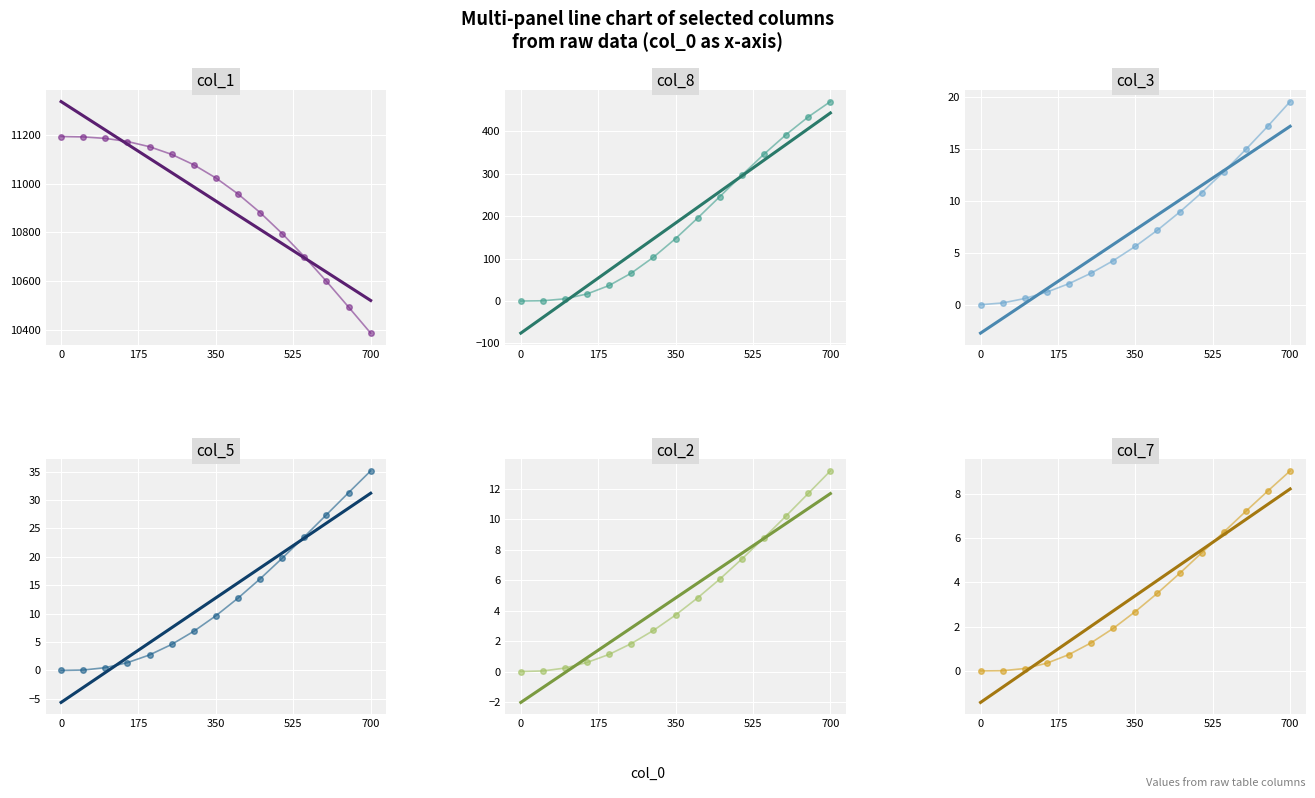

How many data points in col_2 are less than 3?

7